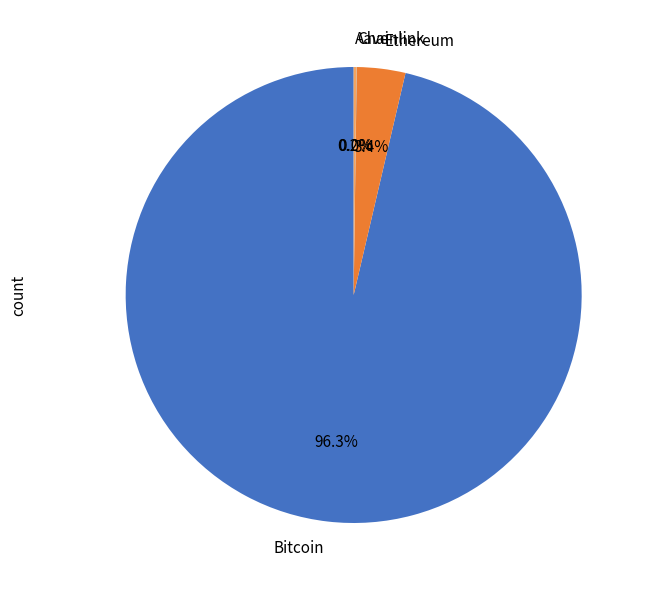

Which slice is the largest?

Bitcoin